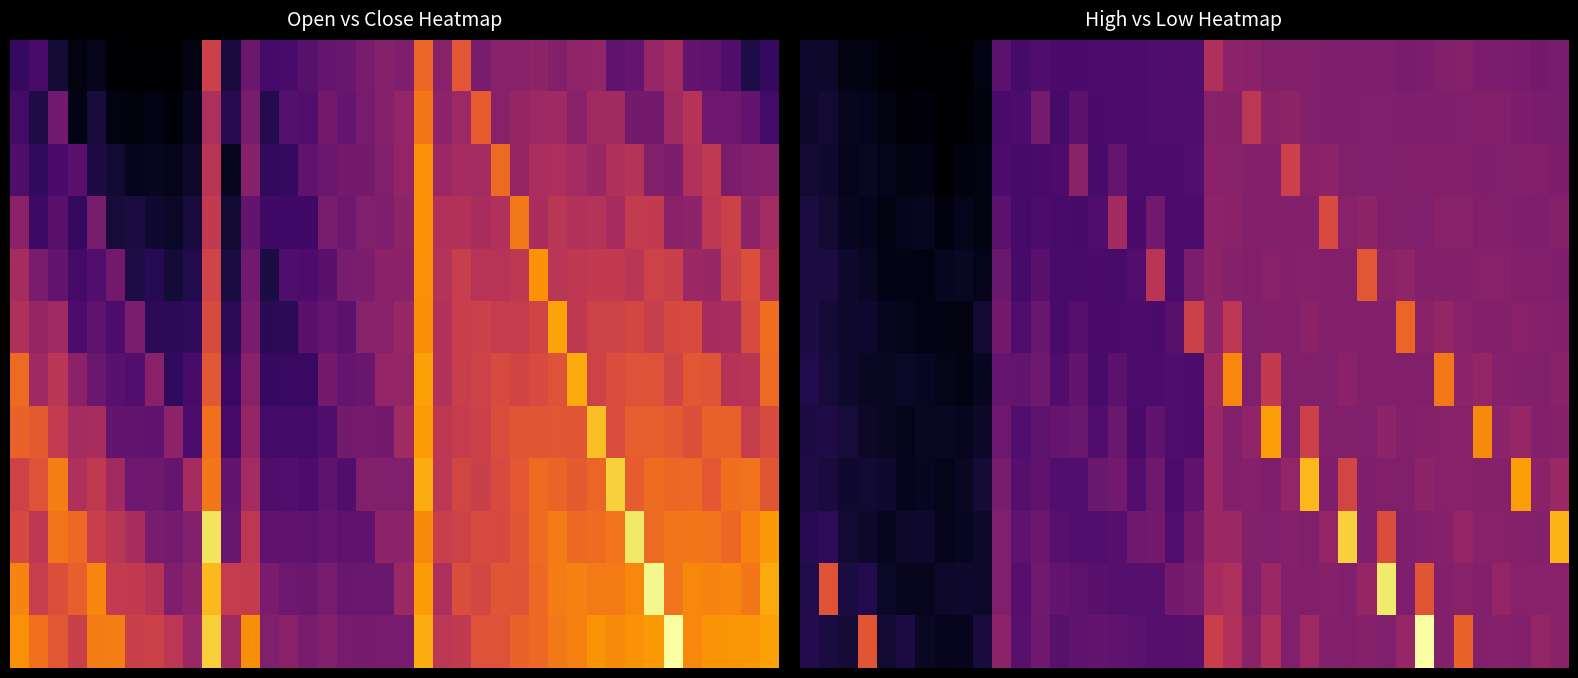

What is the difference between the highest and lowest values at 38?

0.1